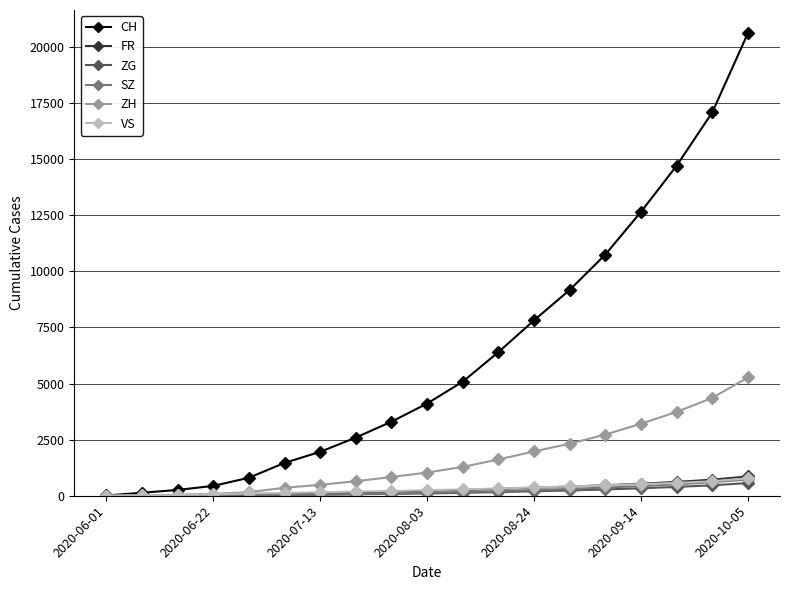

What is the difference between the second highest and minimum values in the FR series?

717